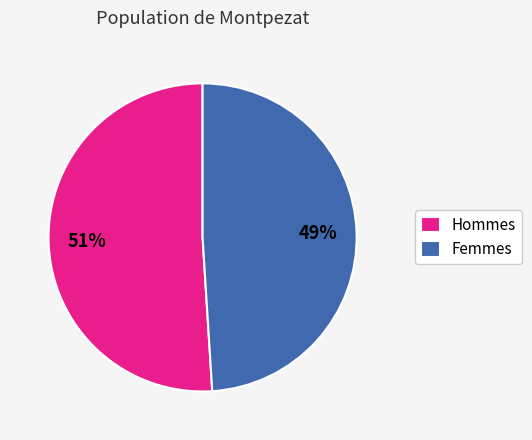

How many segments does this pie chart have?

2